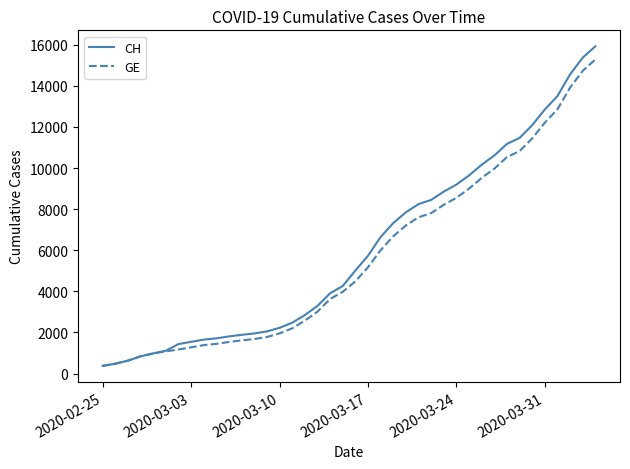

What is the greatest value displayed?

15926